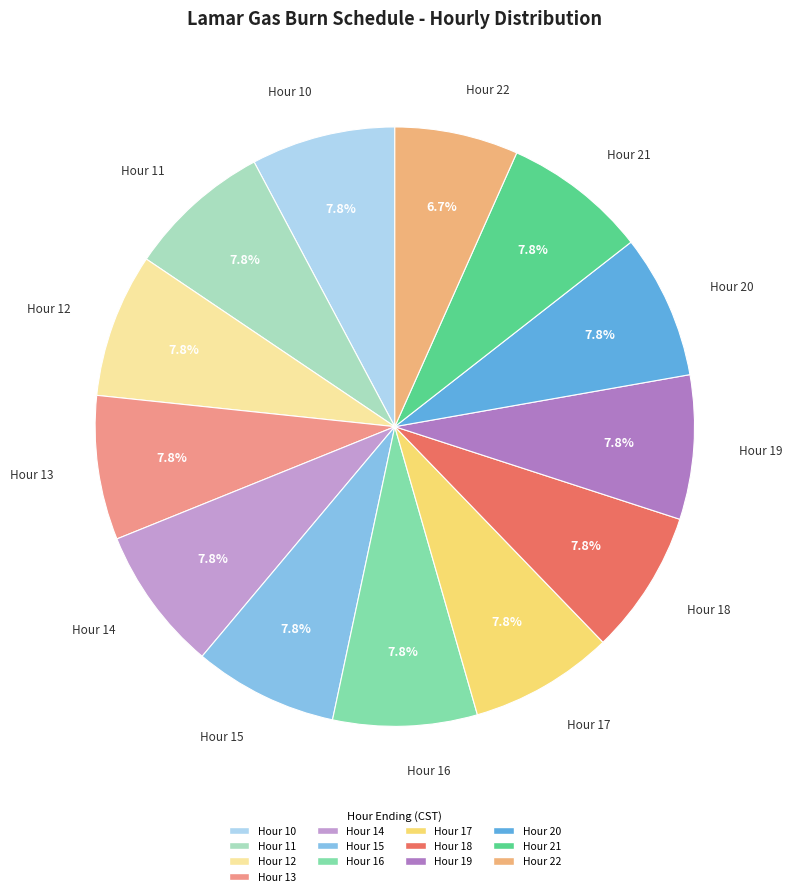

To the nearest percent, what is the average slice percentage?

8%